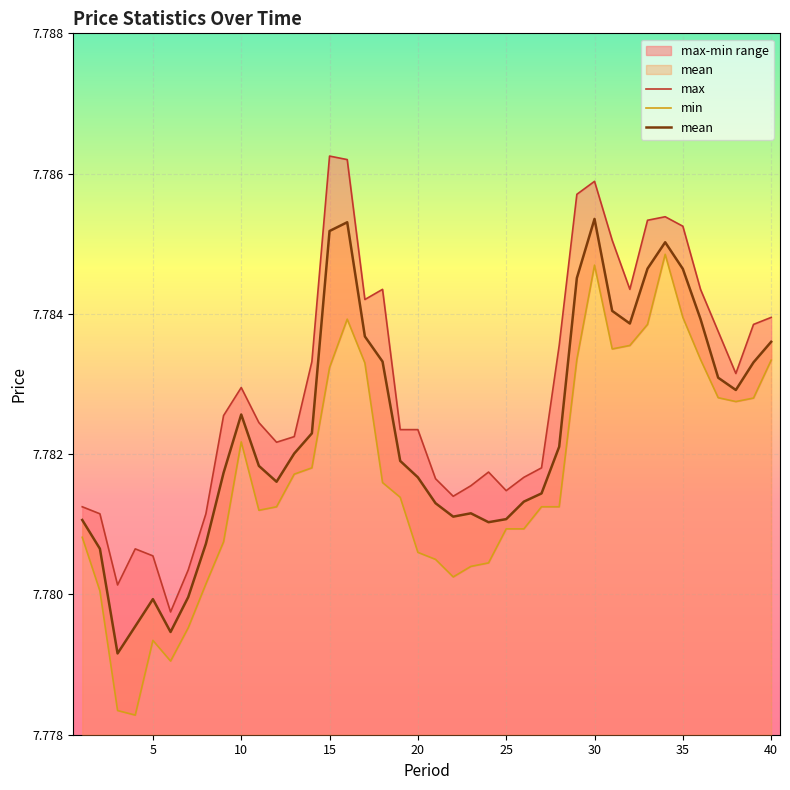

What are all the series names shown in the legend?

max, min, mean